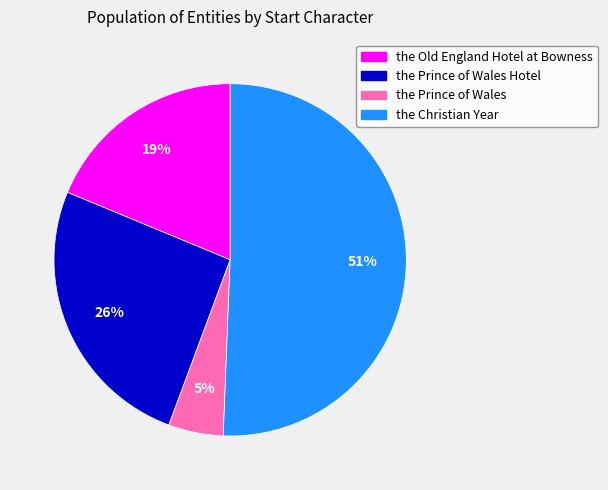

To the nearest percent, what is the average slice percentage?

25%